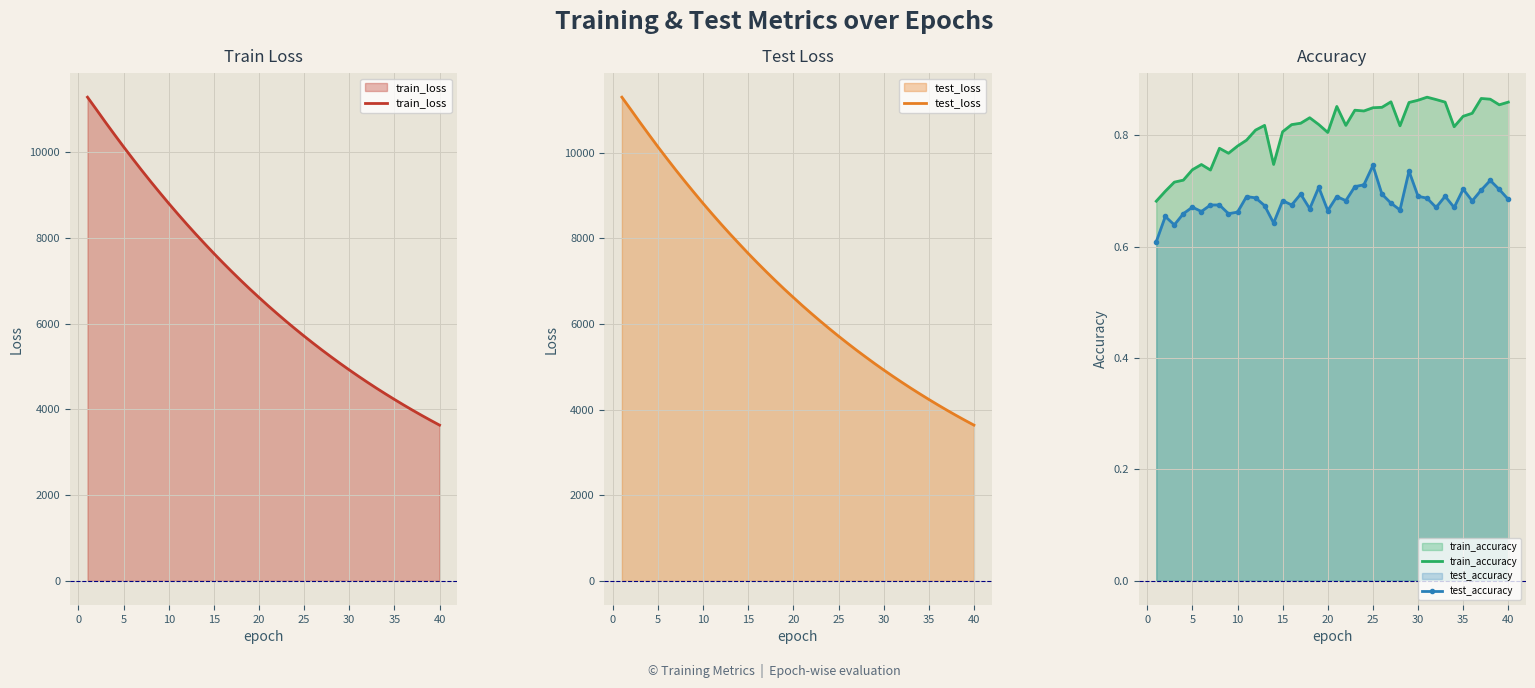

True or false: test_accuracy and train_accuracy intersect in this chart.

False